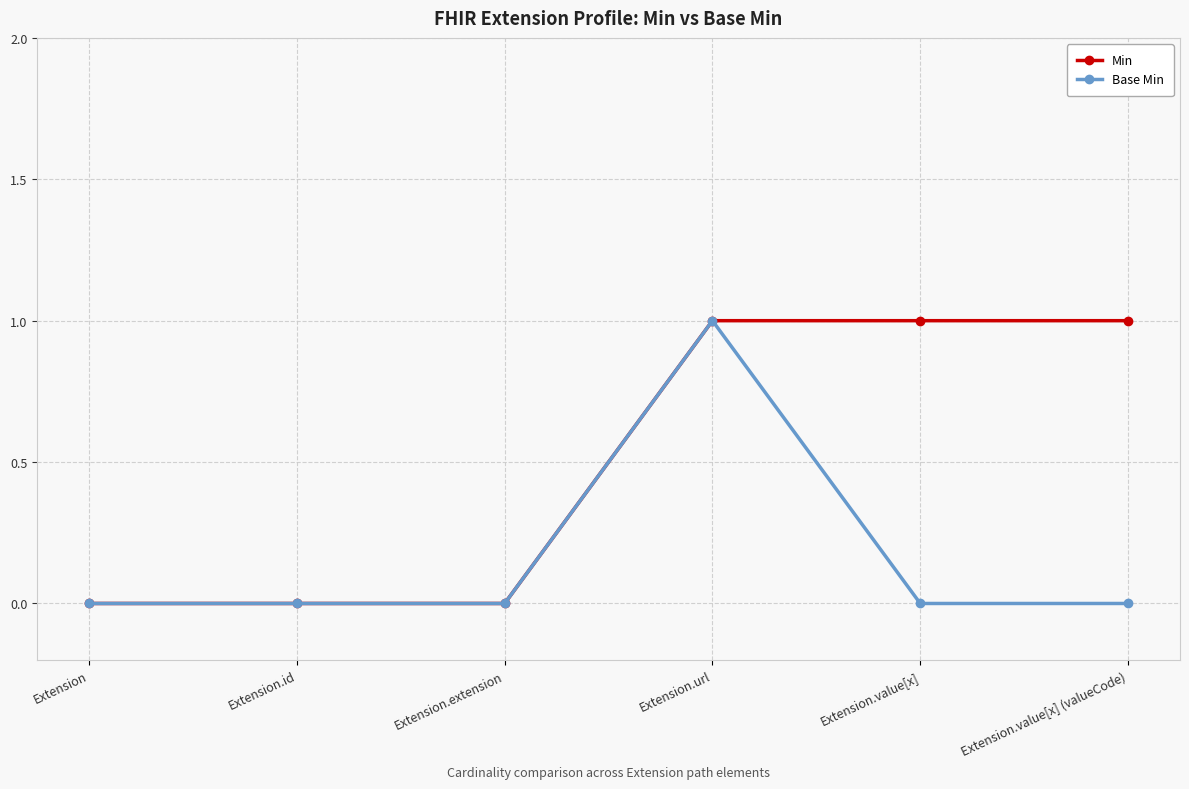

What is the label of the 5th point from the left?

Extension.value[x]